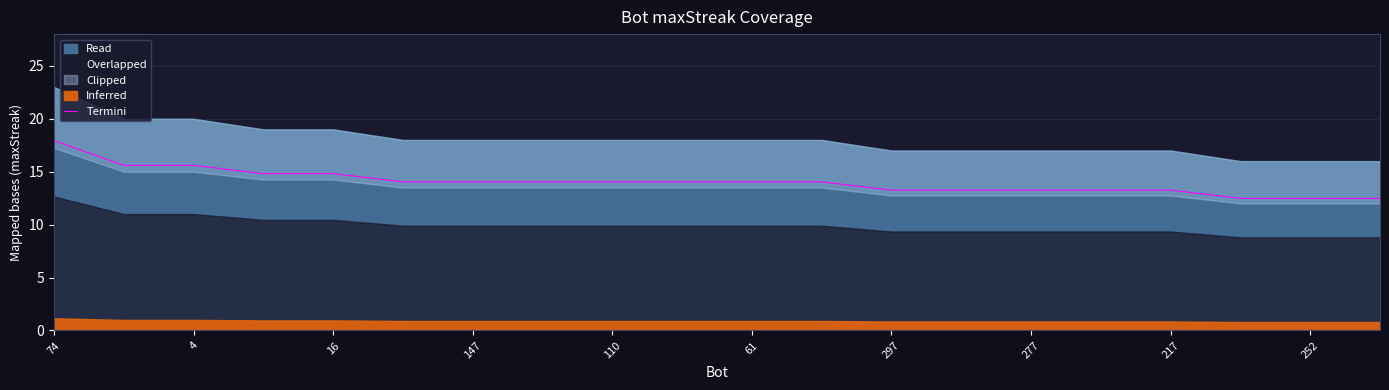

The value of Termini at 277 is 21.6. True or false?

False